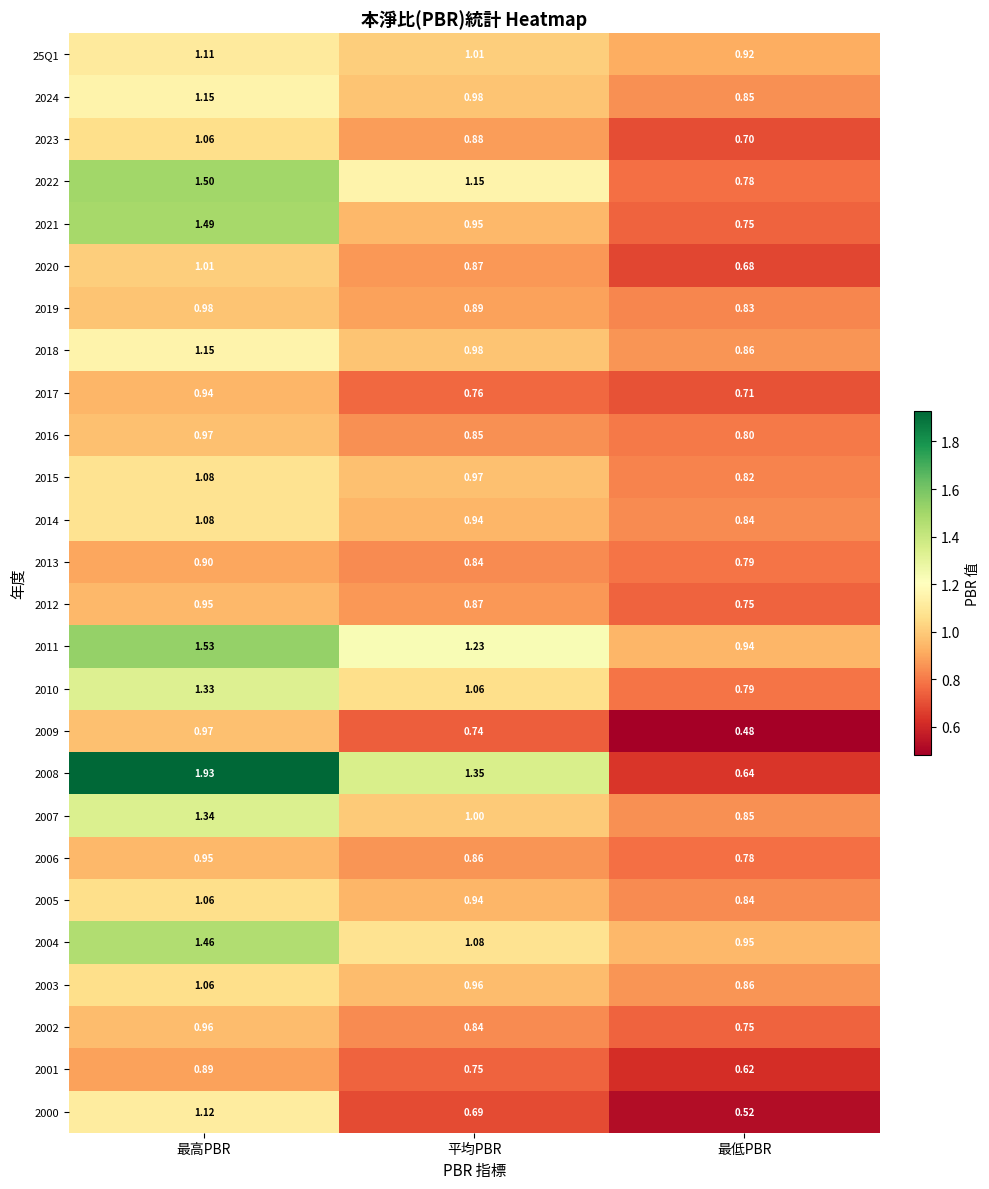

Which series has the widest spread of values?

2008